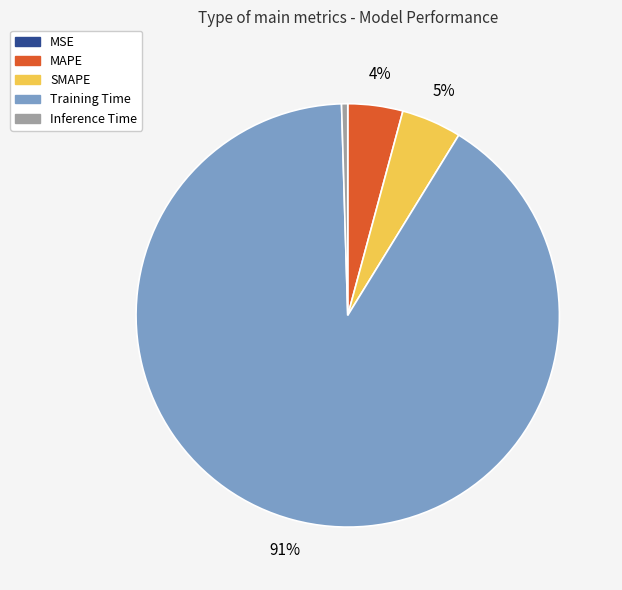

Which slice is the largest?

Training Time